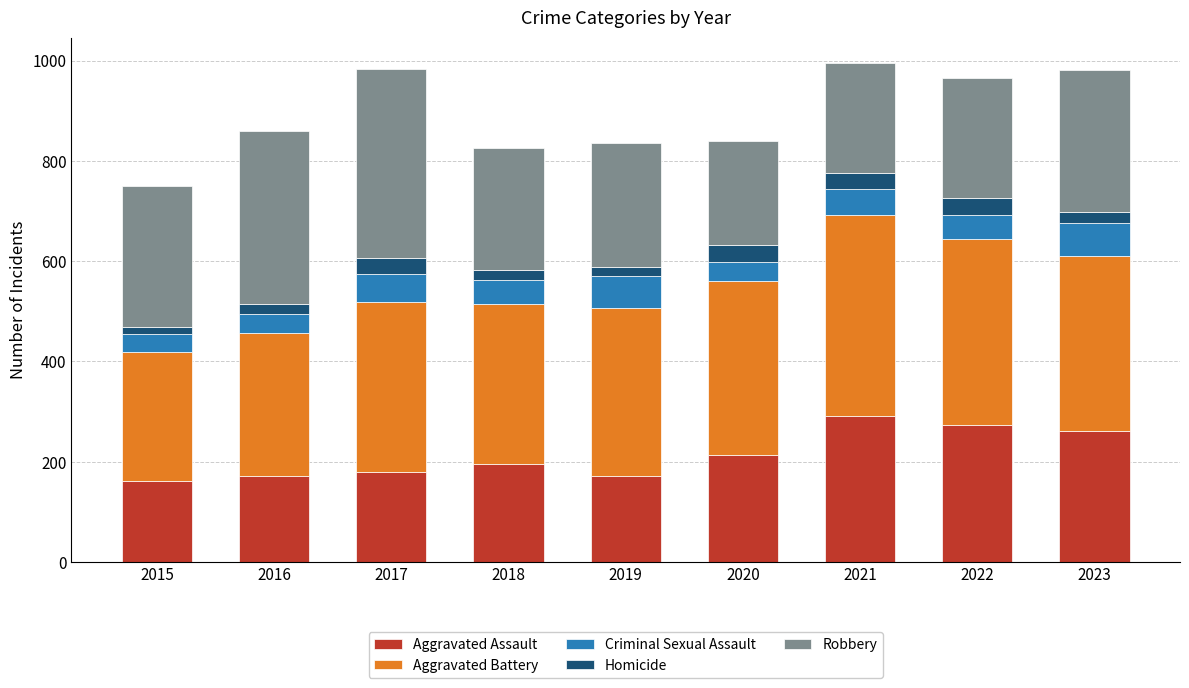

What is the total value across all series at 2021?

996